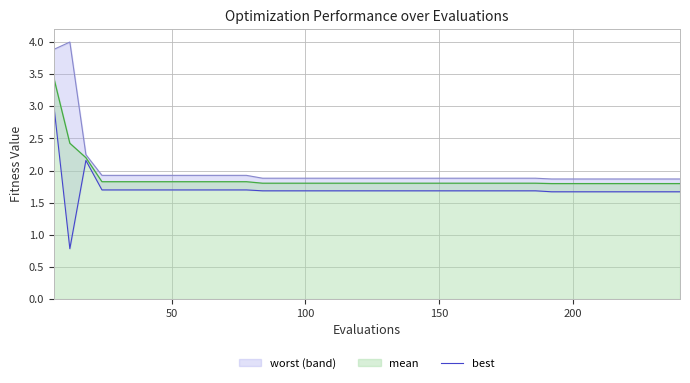

What is the lowest value of the mean series?

1.8